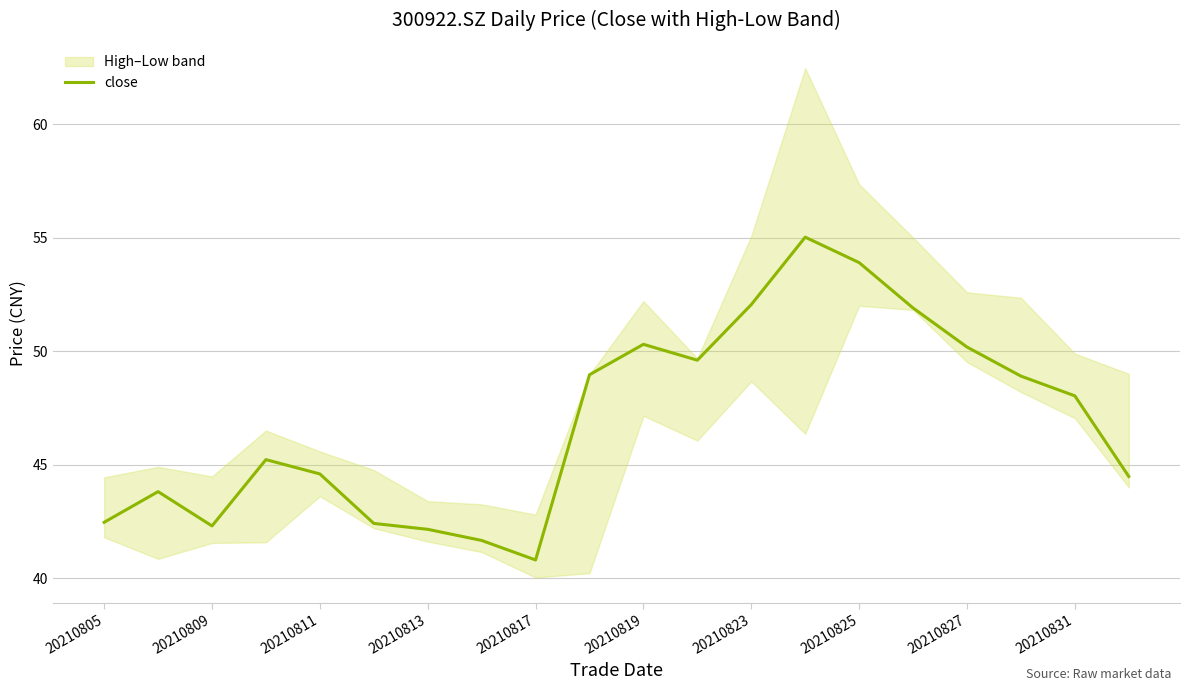

What is the sum of all values?

938.7